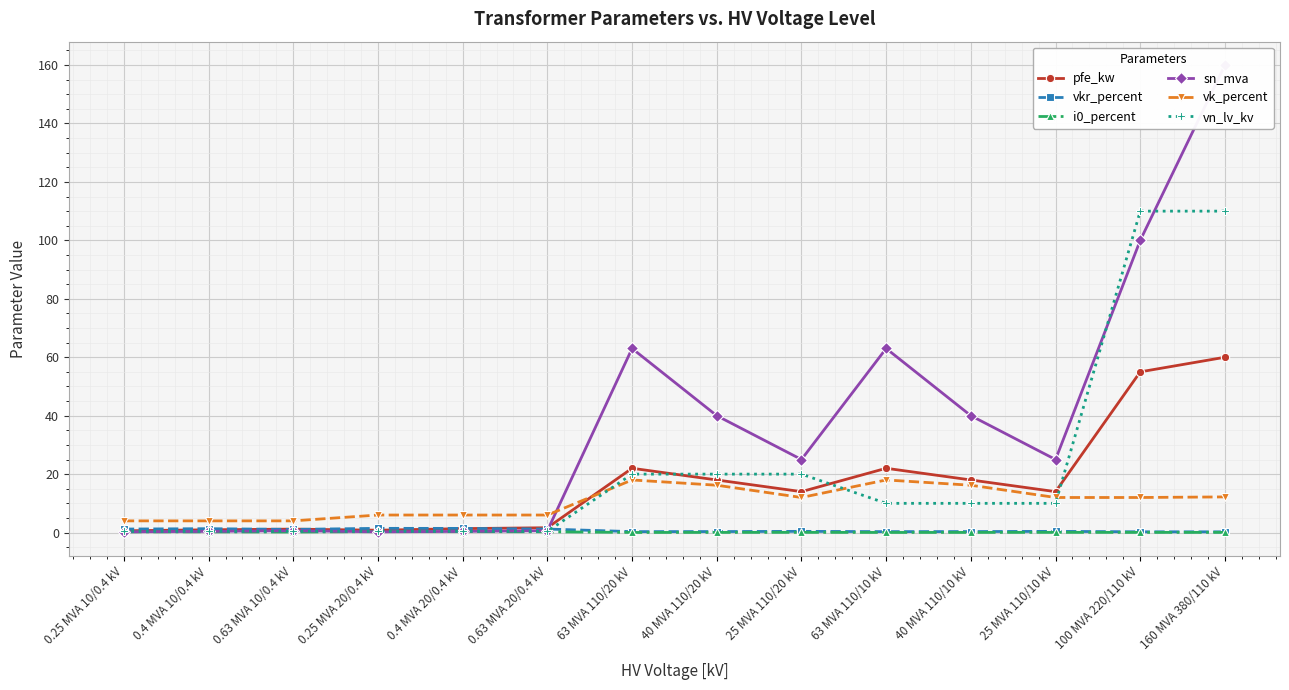

What is the difference between the highest and lowest values at 63 MVA 110/20 kV?

63.0